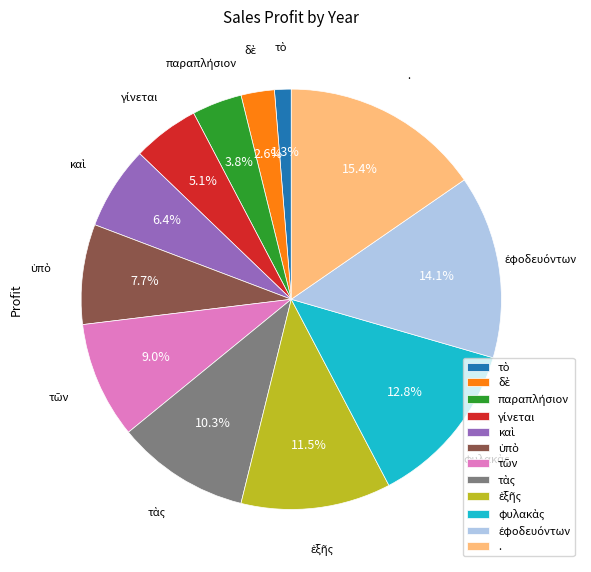

How many slices are in this pie chart?

12